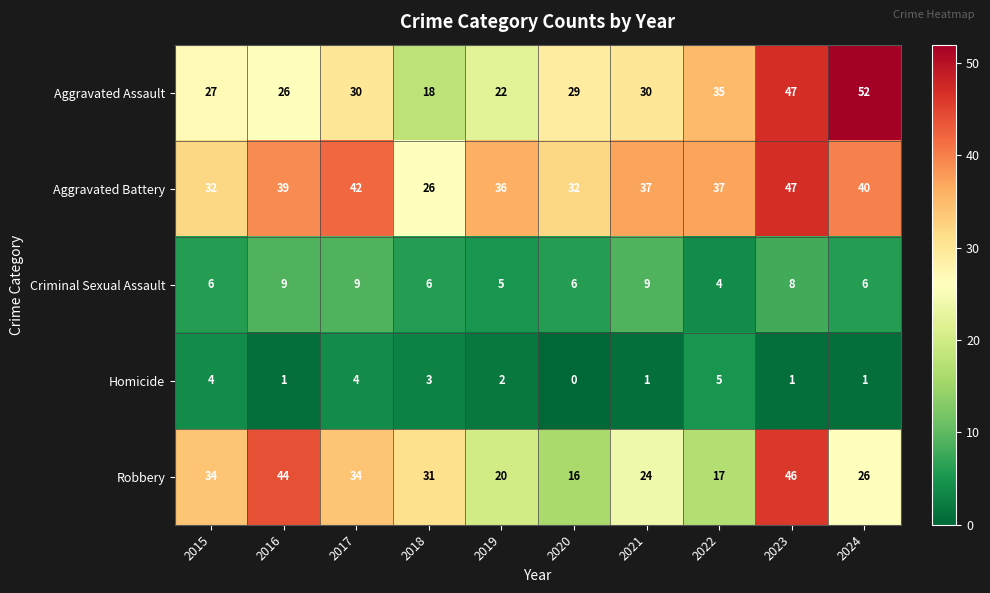

Is it true that Aggravated Assault equals 29 at 2020?

True